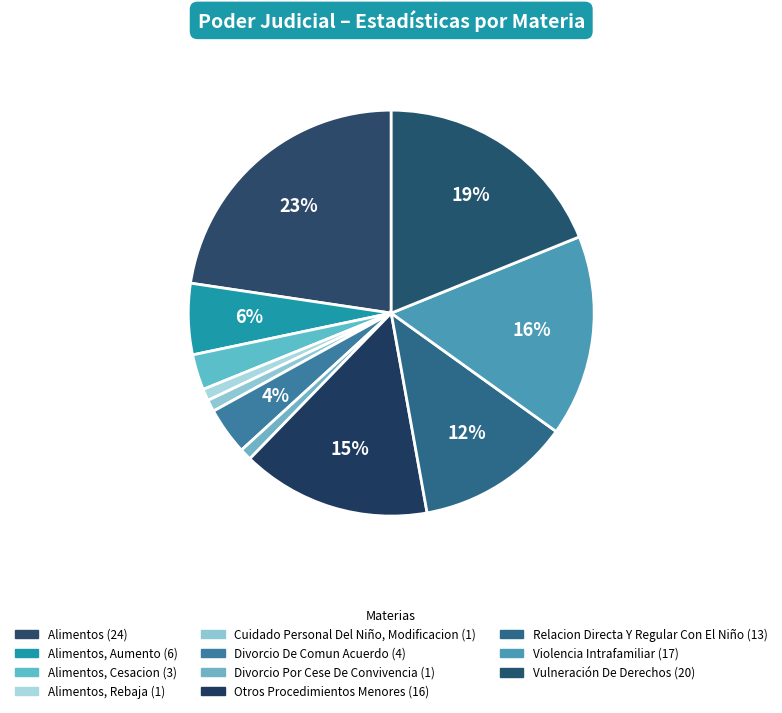

How many segments does this pie chart have?

11